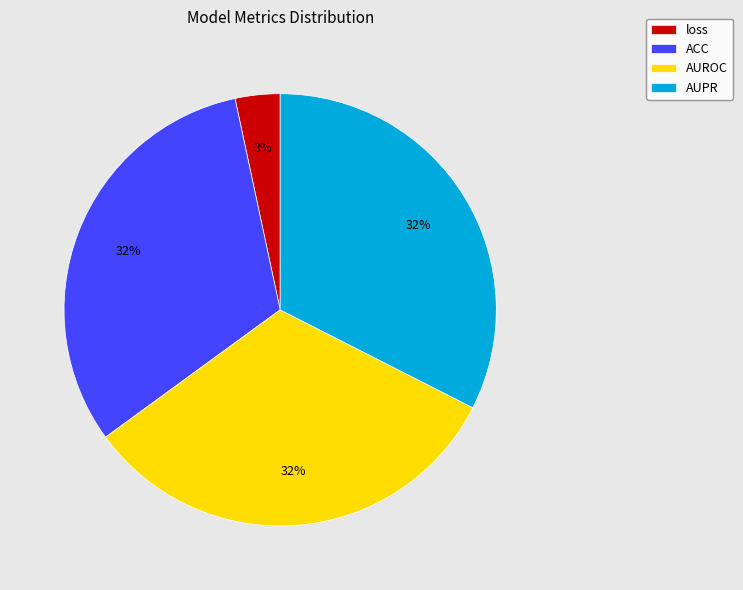

Which category has the smallest portion of the pie?

loss